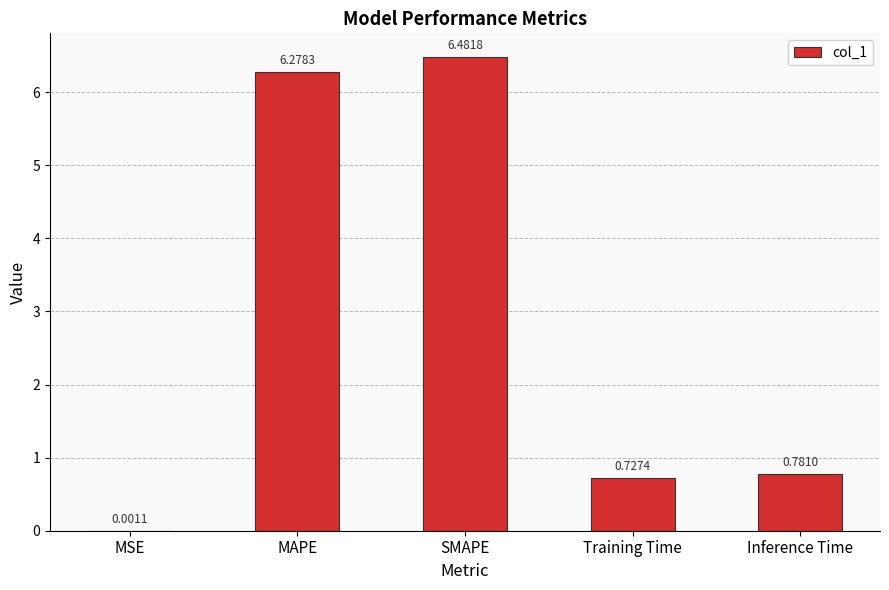

Which has a higher value, MSE or Inference Time?

Inference Time